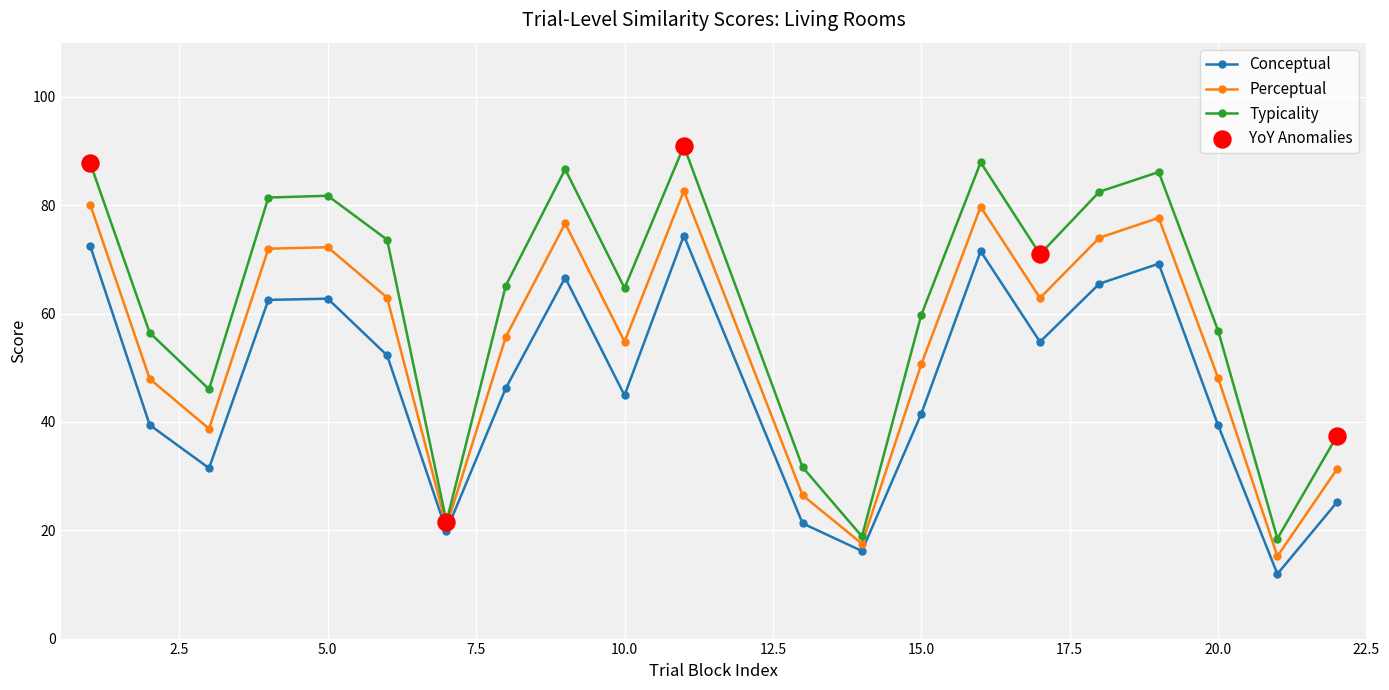

Which series has the largest total across all categories?

Typicality